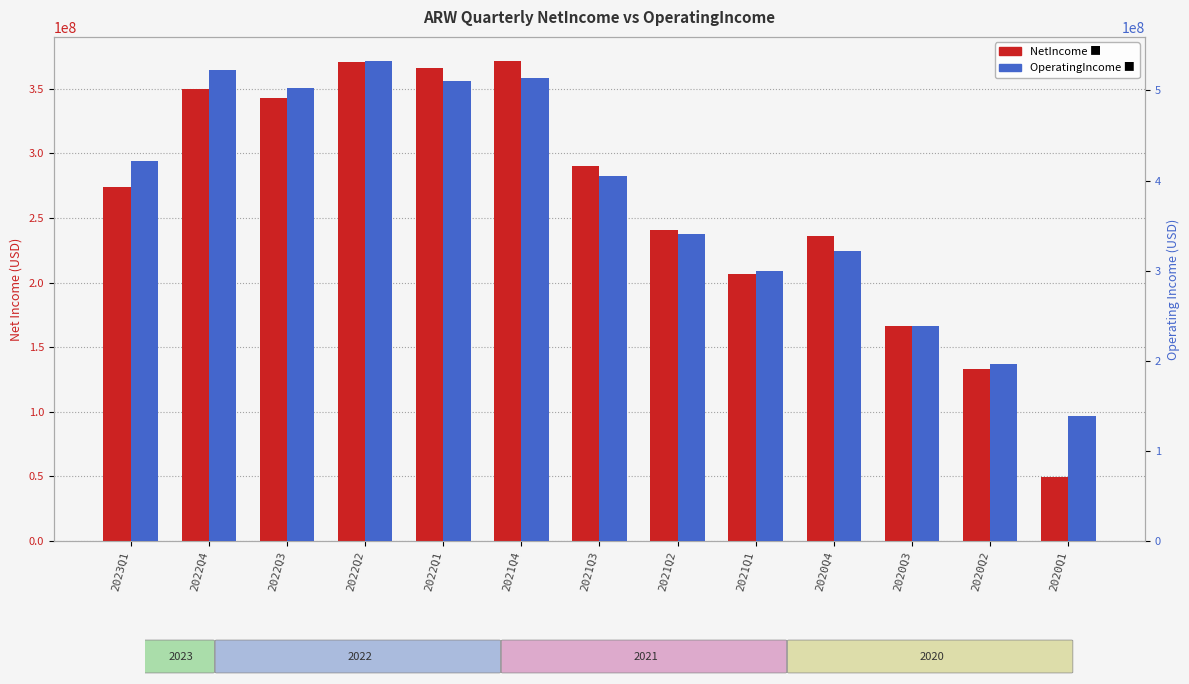

What is the difference between the highest and lowest values at 2021Q1?

93182000